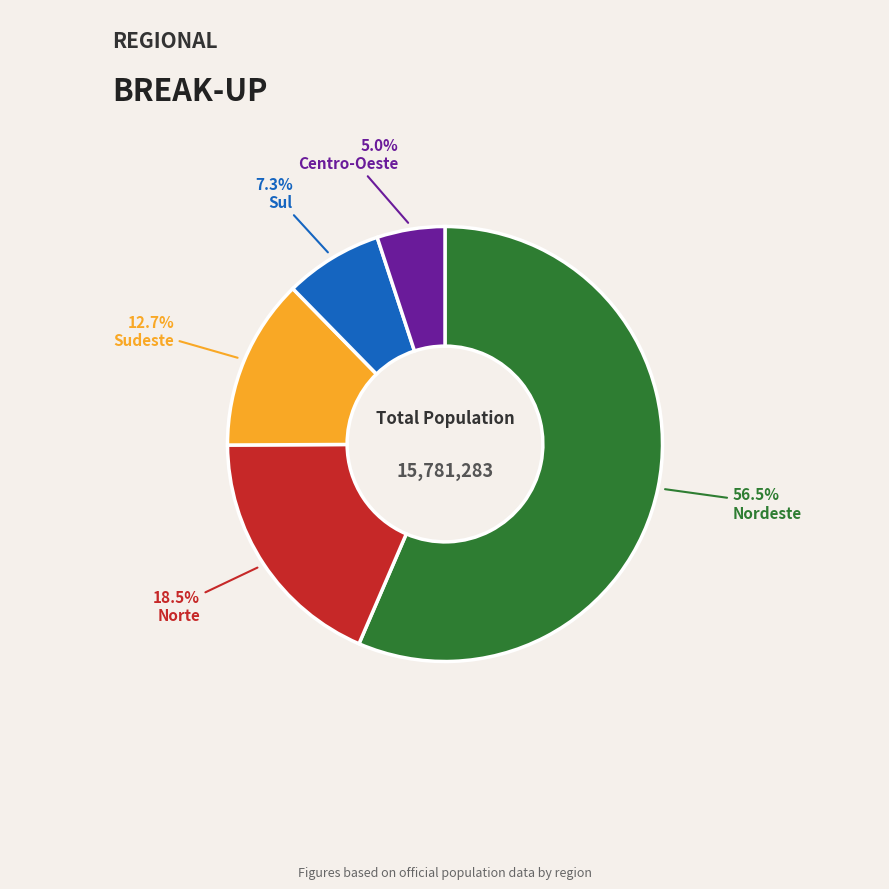

Count the number of slices in the pie.

5